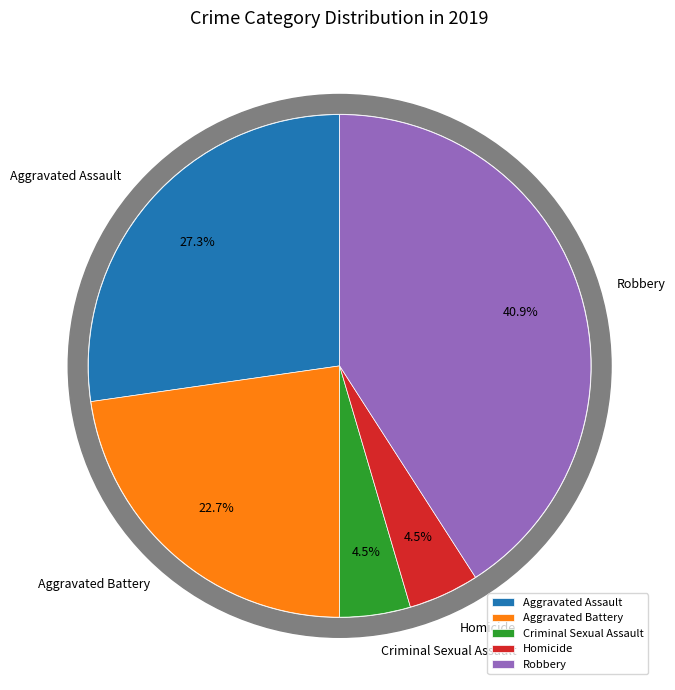

Approximately how many times larger is the value at Criminal Sexual Assault compared to Aggravated Assault?

0.2